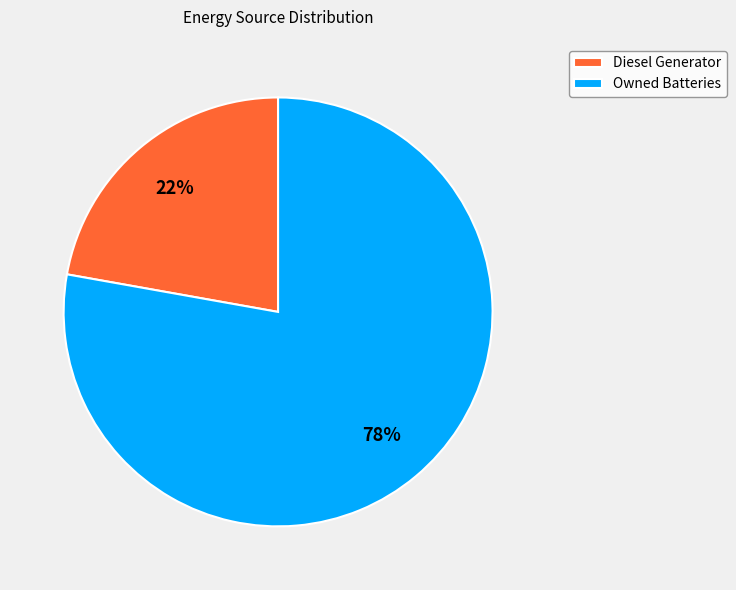

To the nearest percent, what percentage of the pie is Diesel Generator?

22%